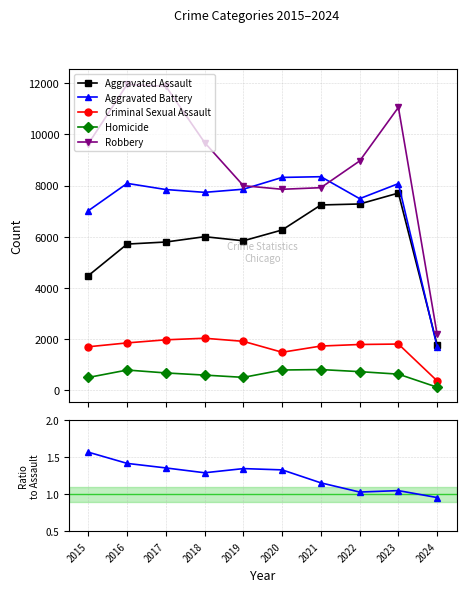

At which label does Aggravated Battery first exceed 7858?

2016